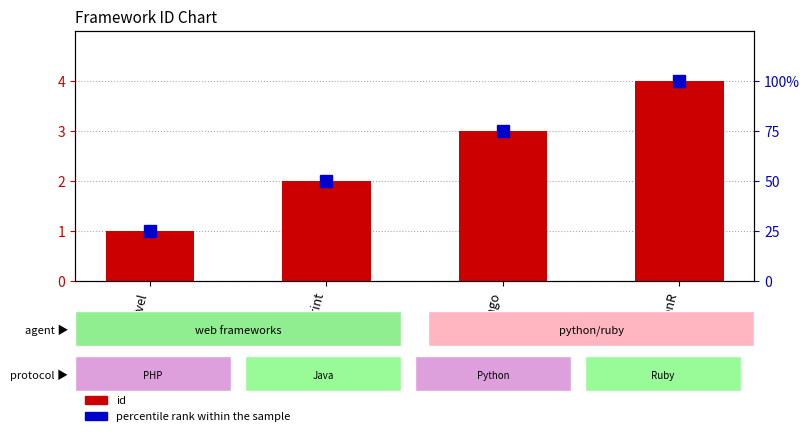

At how many categories does at least one series exceed 35?

3